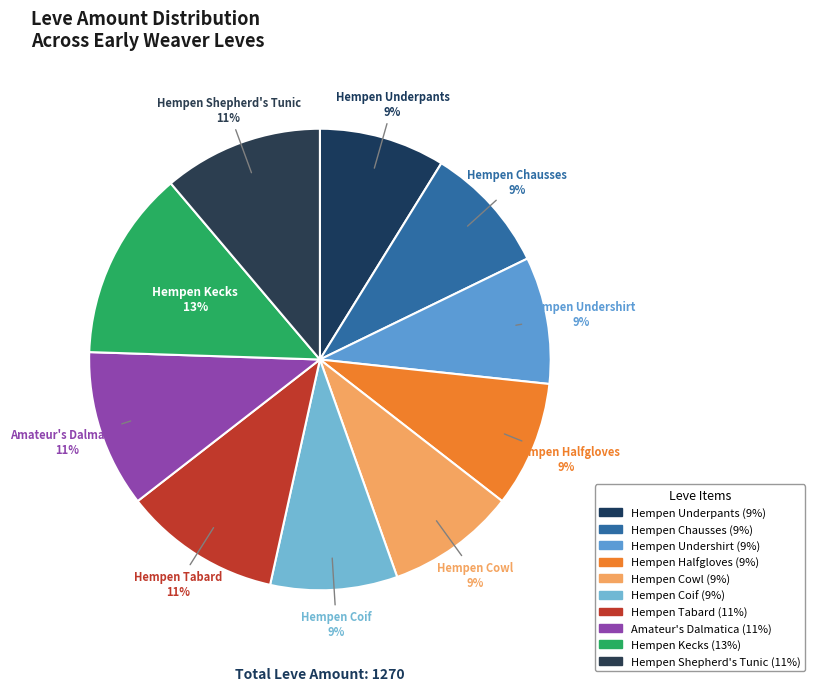

Which category has the biggest portion of the pie?

Hempen Kecks